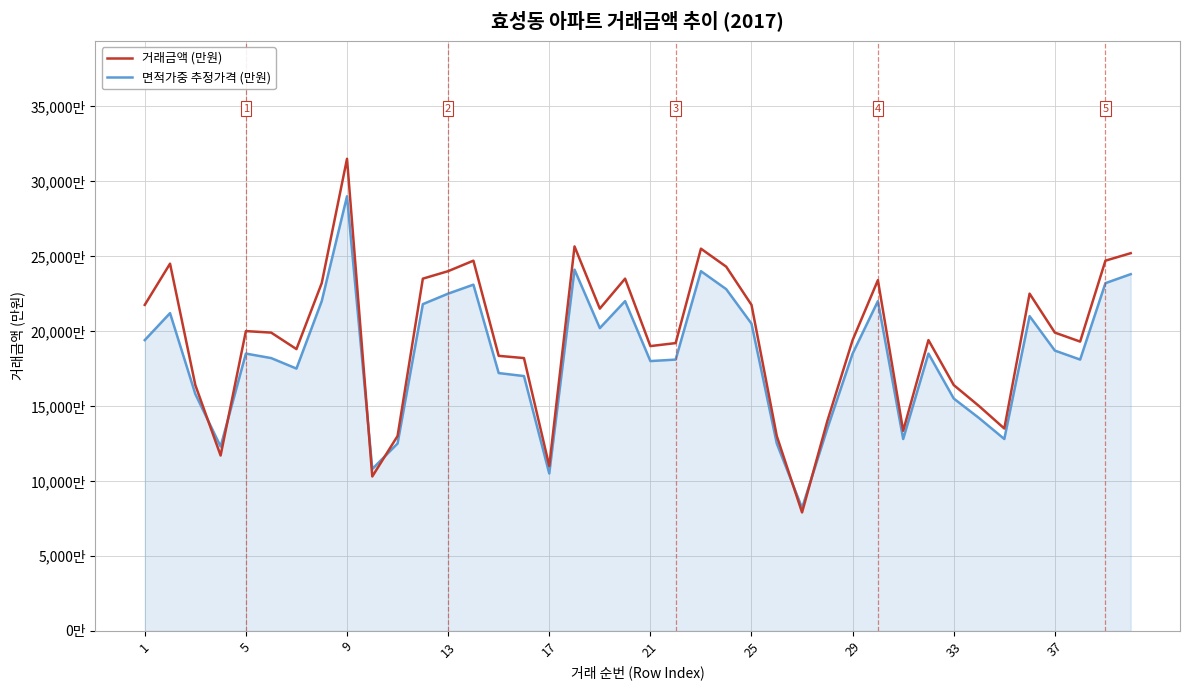

Reading right to left, transcribe all the data shown in this chart.

거래금액 (만원): 25200	24700	19300	19900	22500	13500	15000	16400	19400	13350	23400	19400	14000	7900	13000	21750	24300	25500	19200	19000	23500	21500	25650	11000	18200	18350	24700	24000	23500	13000	10300	31500	23200	18800	19900	20000	11700	16400	24500	21750
면적가중 추정가격 (만원): 23800	23200	18100	18700	21000	12800	14200	15500	18500	12800	22000	18500	13500	8200	12500	20500	22800	24000	18100	18000	22000	20200	24100	10500	17000	17200	23100	22500	21800	12500	10800	29000	22000	17500	18200	18500	12300	15800	21200	19400